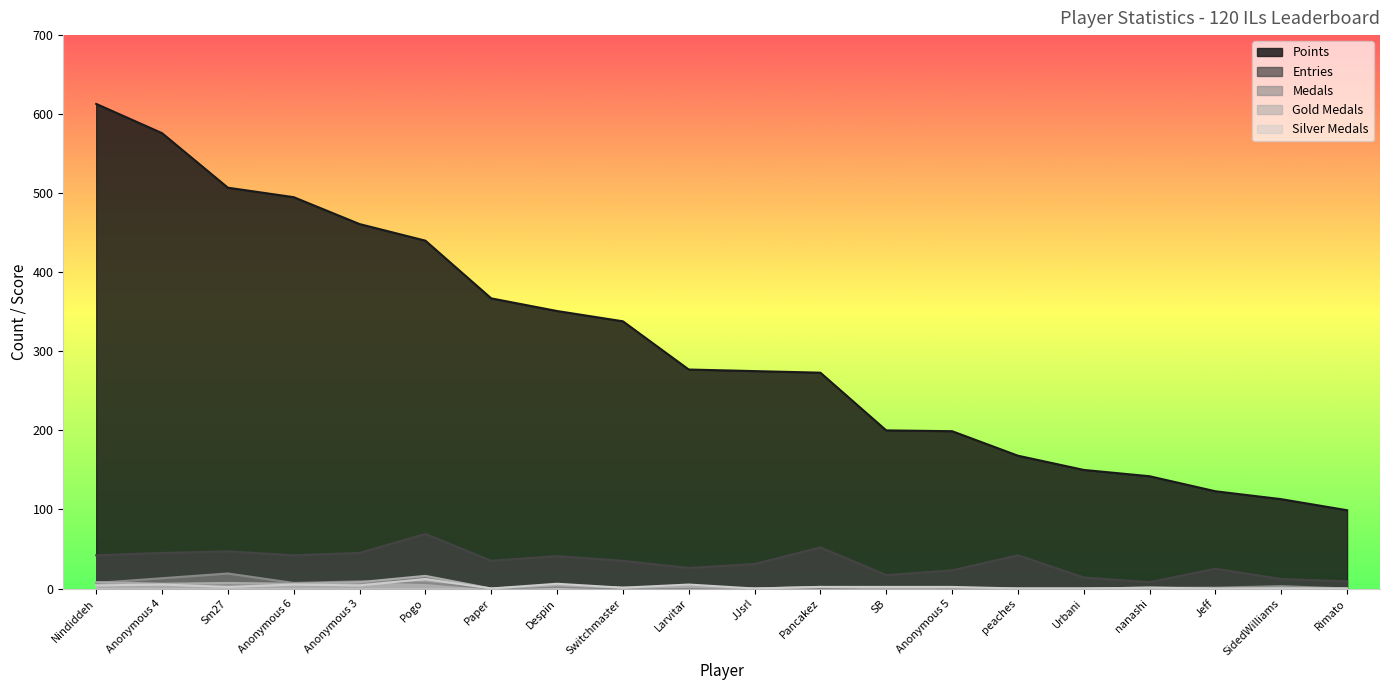

At which category does the chart reach its peak across all series?

Nindiddeh